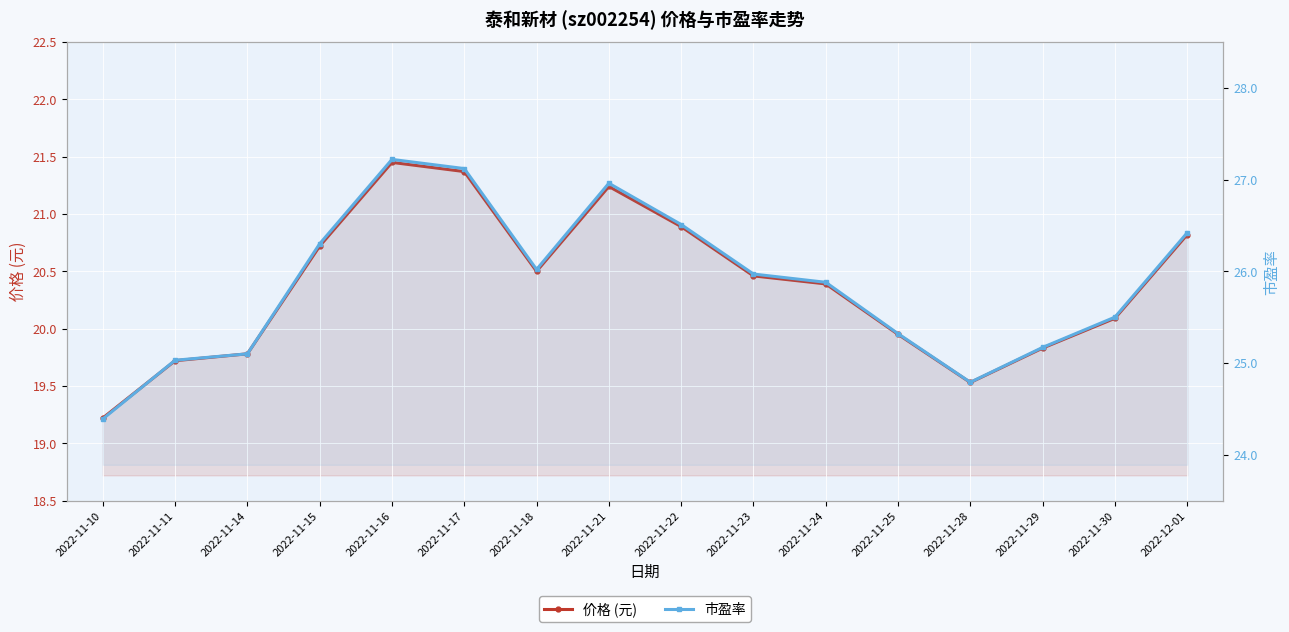

What is the smallest value displayed?

19.2